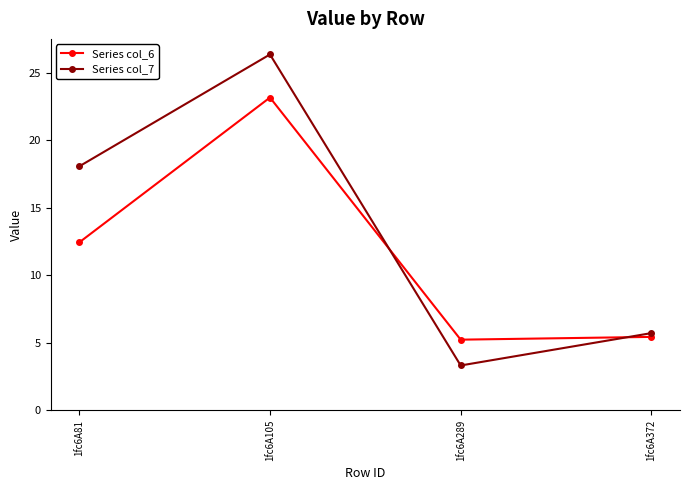

At which category is the sum across all series the highest?

1fc6A105